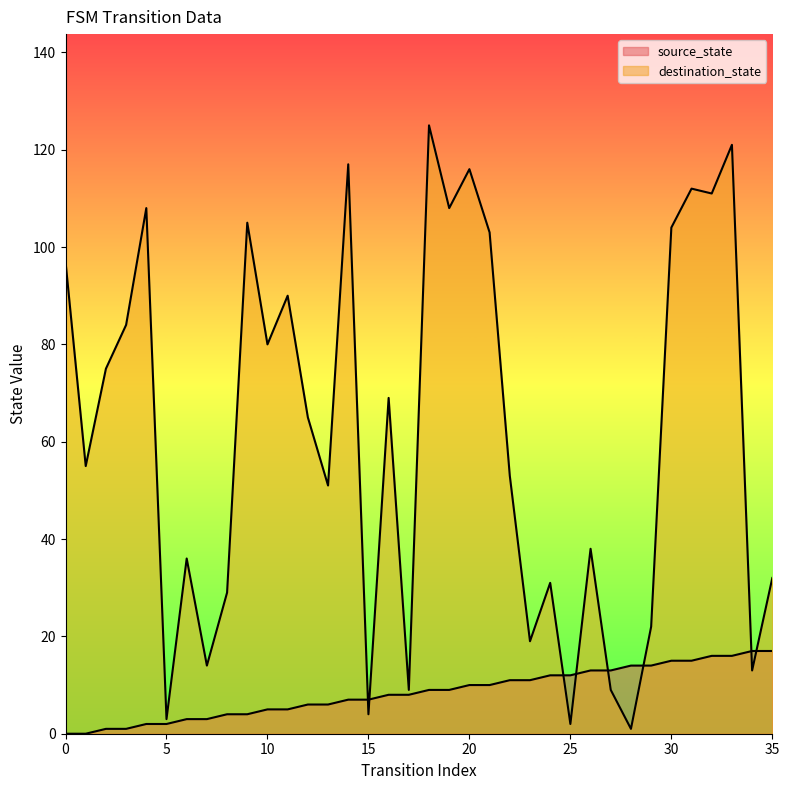

True or false: source_state has more than 1 interior local peaks.

False